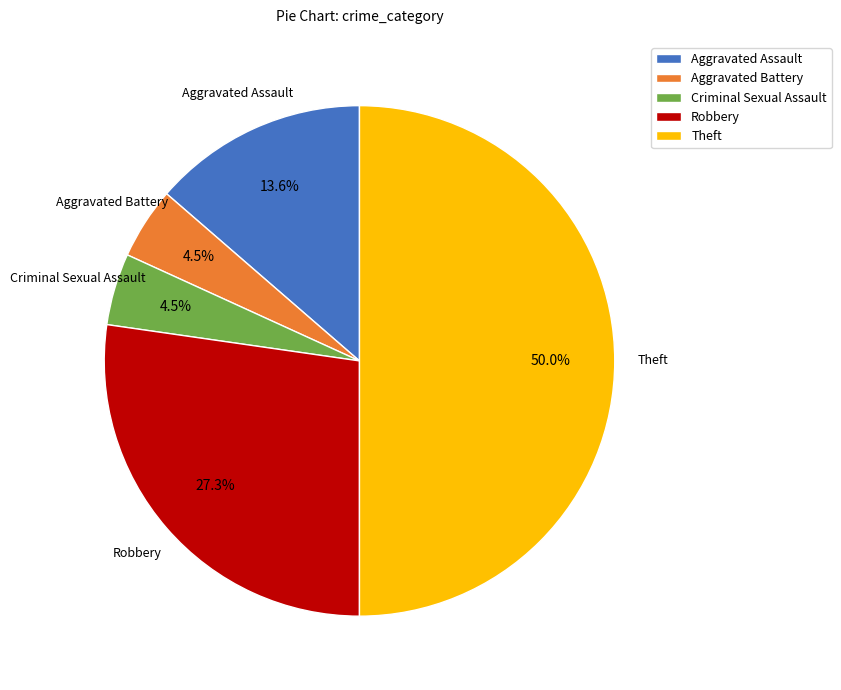

Is the sum of Aggravated Assault and Theft greater than half?

Yes